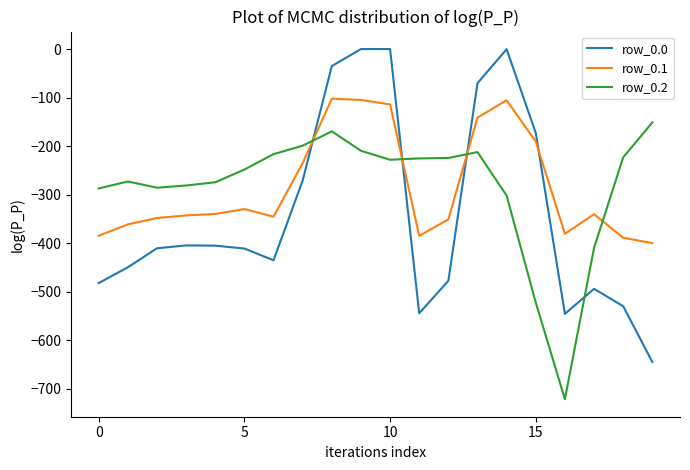

Which series has the widest spread of values?

row_0.0